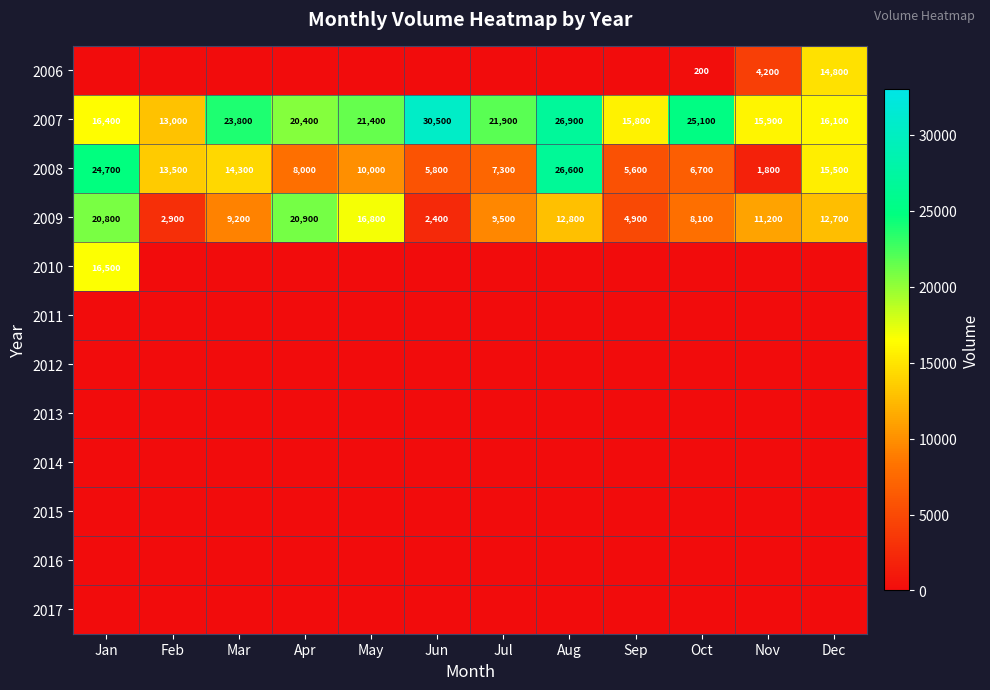

Is it true that 2009 equals 2400 at Jun?

True